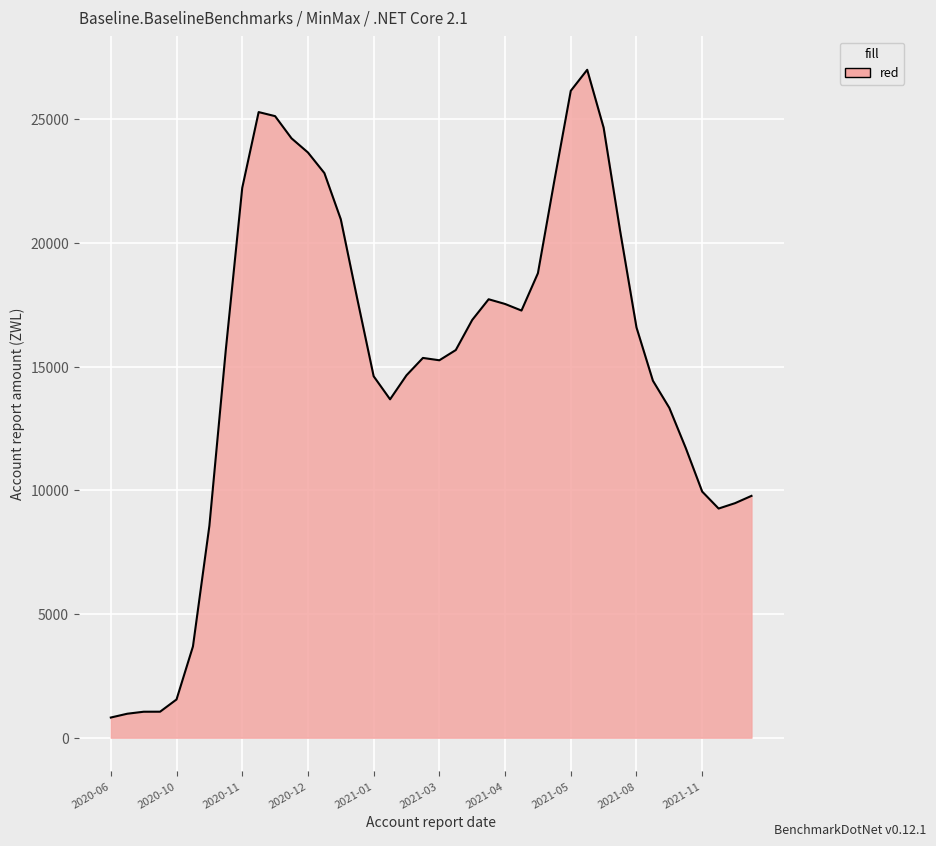

What is the difference between the maximum and minimum values?

26194.5